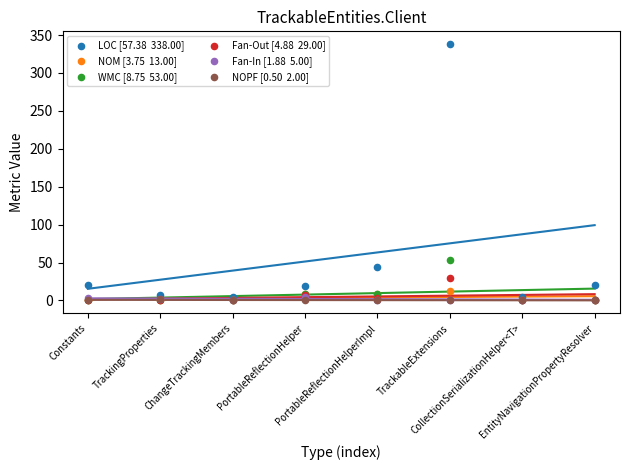

Across all series, what Y value is closest to 169?

53